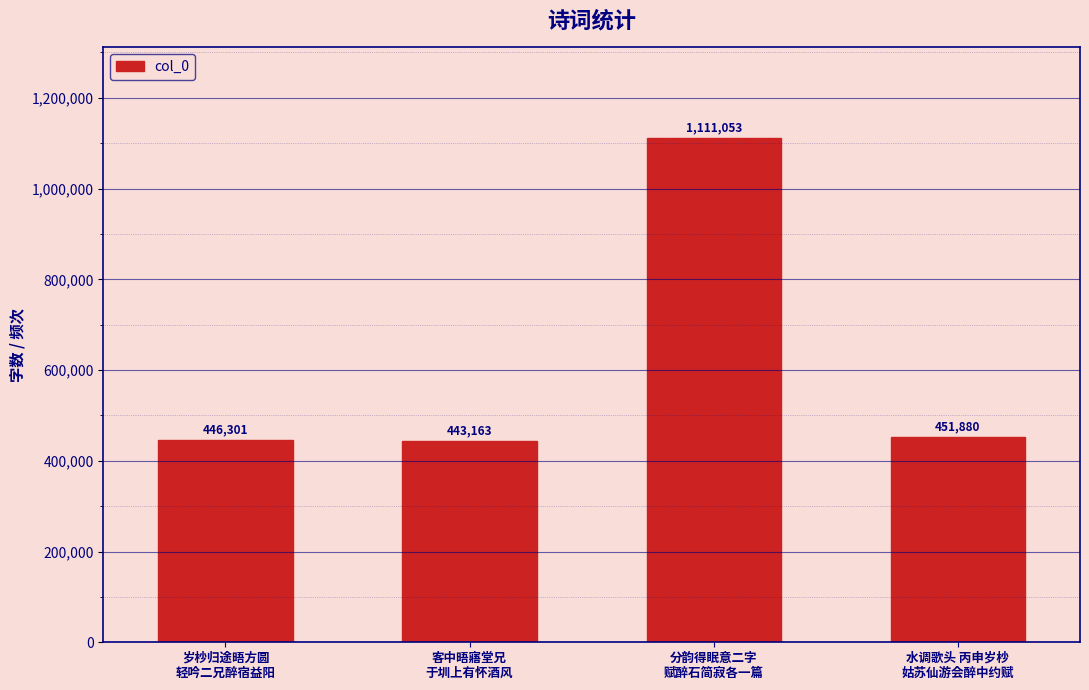

Rank the categories by value from highest to lowest.

分韵得眠意二字
赋醉石简寂各一篇, 水调歌头 丙申岁杪
姑苏仙游会醉中约赋, 岁杪归途晤方圆
轻吟二兄醉宿益阳, 客中晤寤堂兄
于圳上有怀酒风